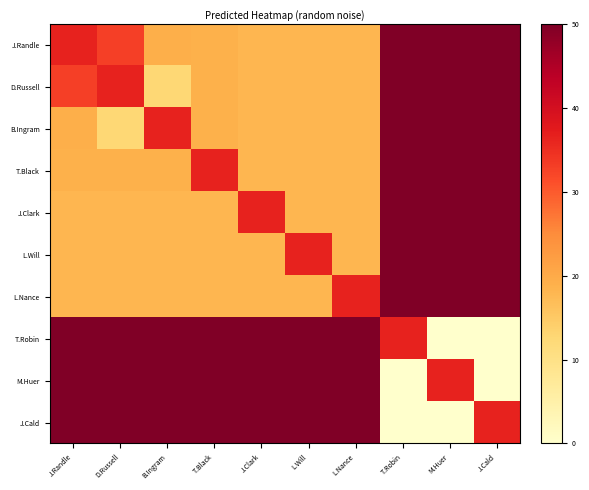

Between T.Black and B.Ingram, which is larger?

B.Ingram